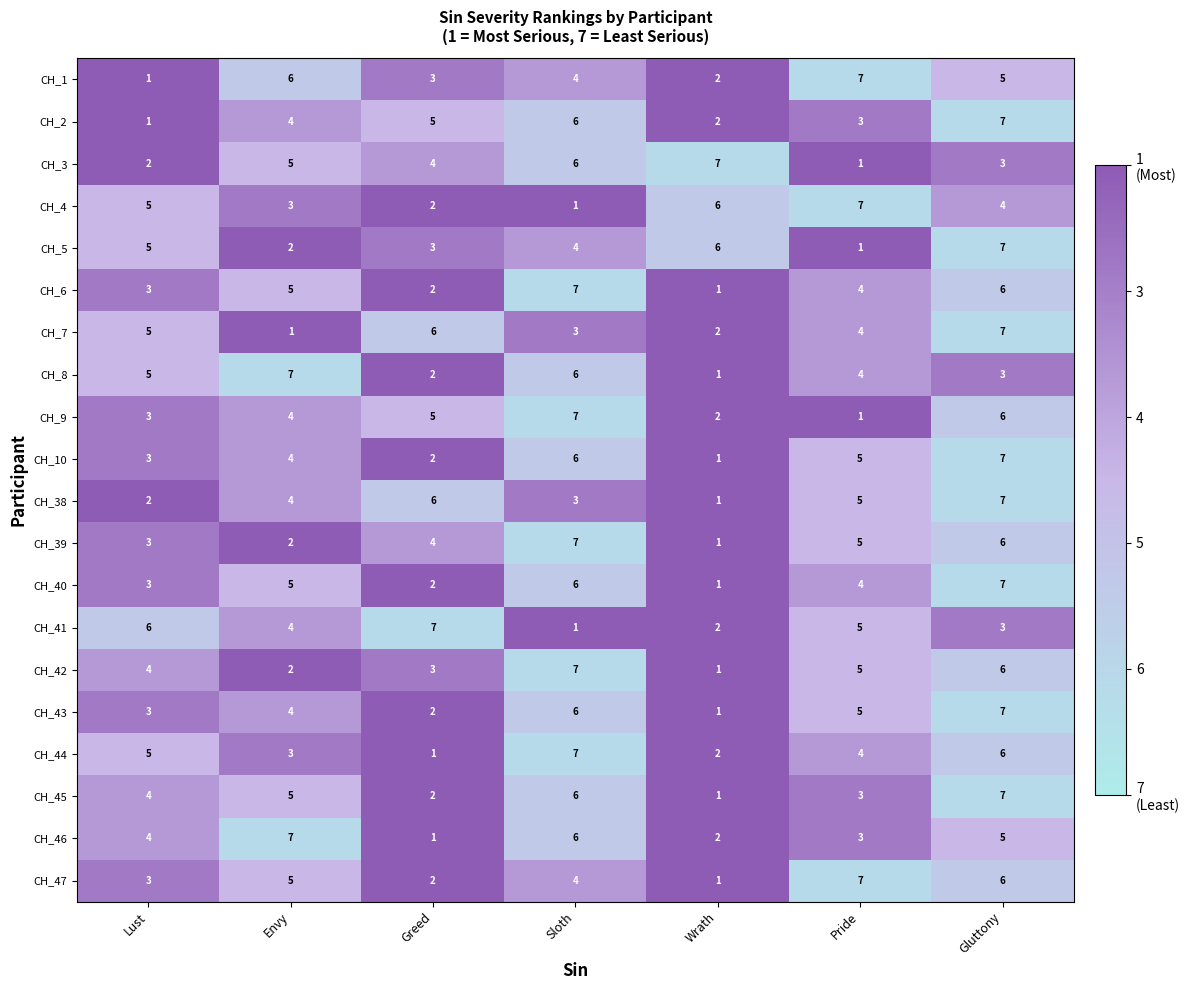

At which label does CH_4 reach its minimum?

Sloth